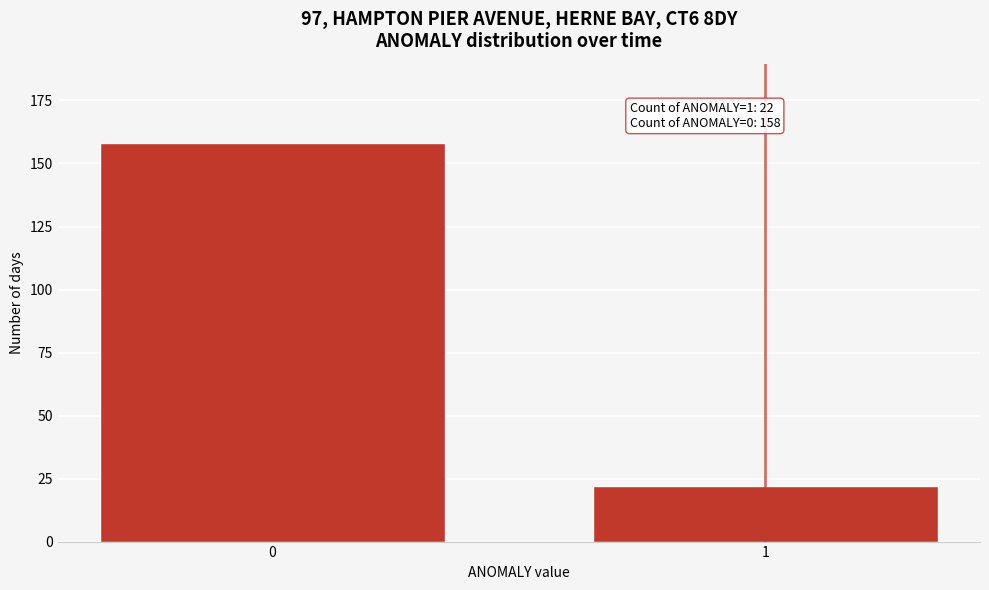

Reading right to left, what are all the values shown in this chart?

1=22	0=158